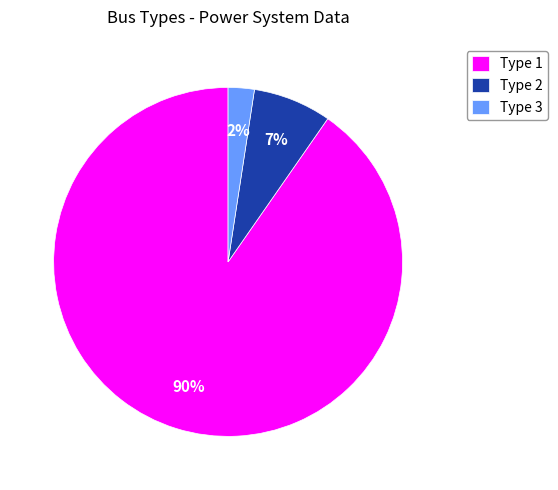

Combined, do Type 1 and Type 2 account for over 50%?

Yes